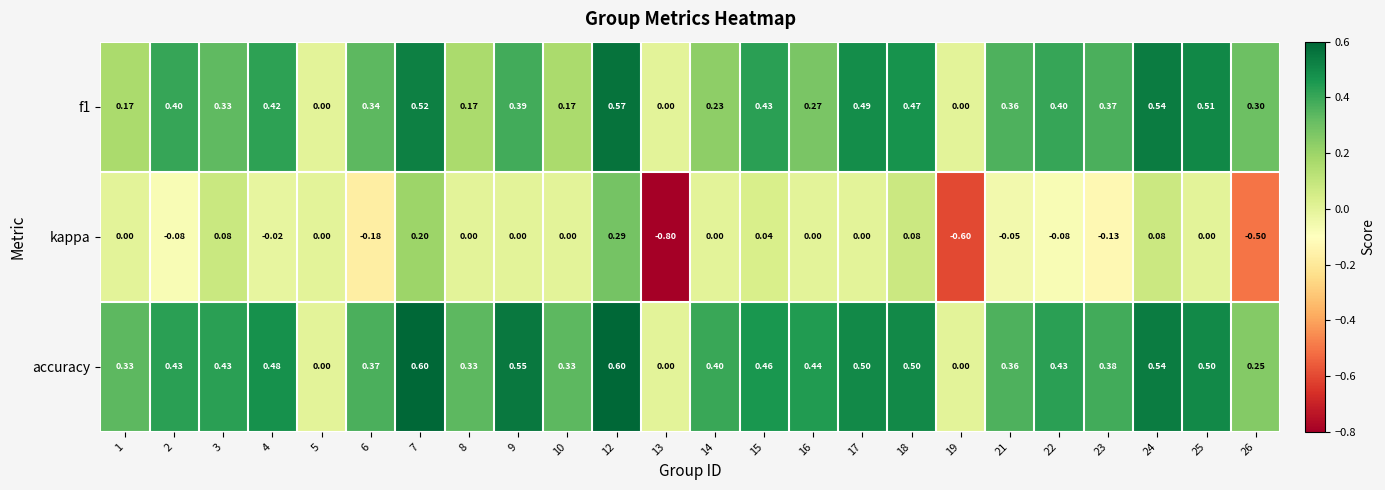

Is the value of accuracy at 10 greater than the value of kappa at 16?

Yes